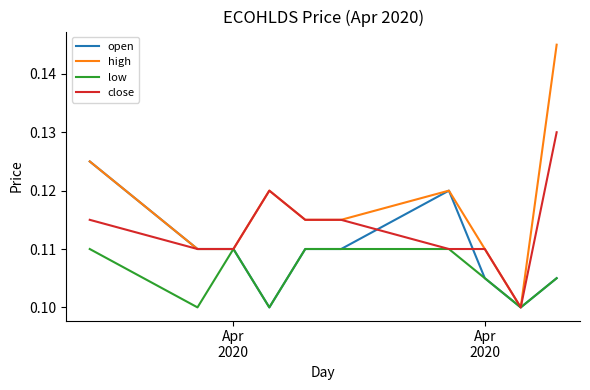

True or false: open and close cross at least once.

True